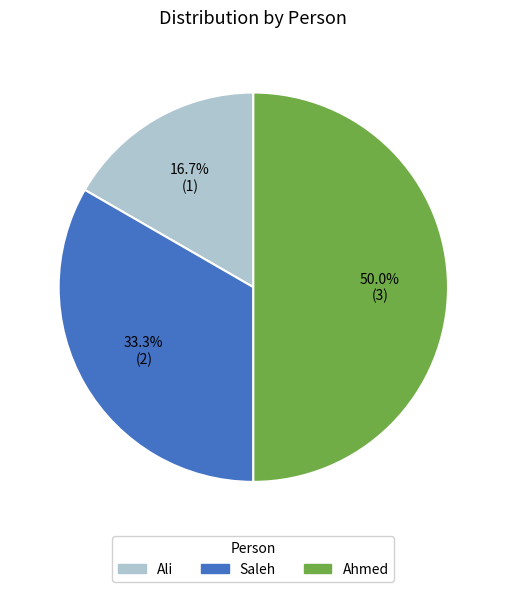

Count the number of slices in the pie.

3